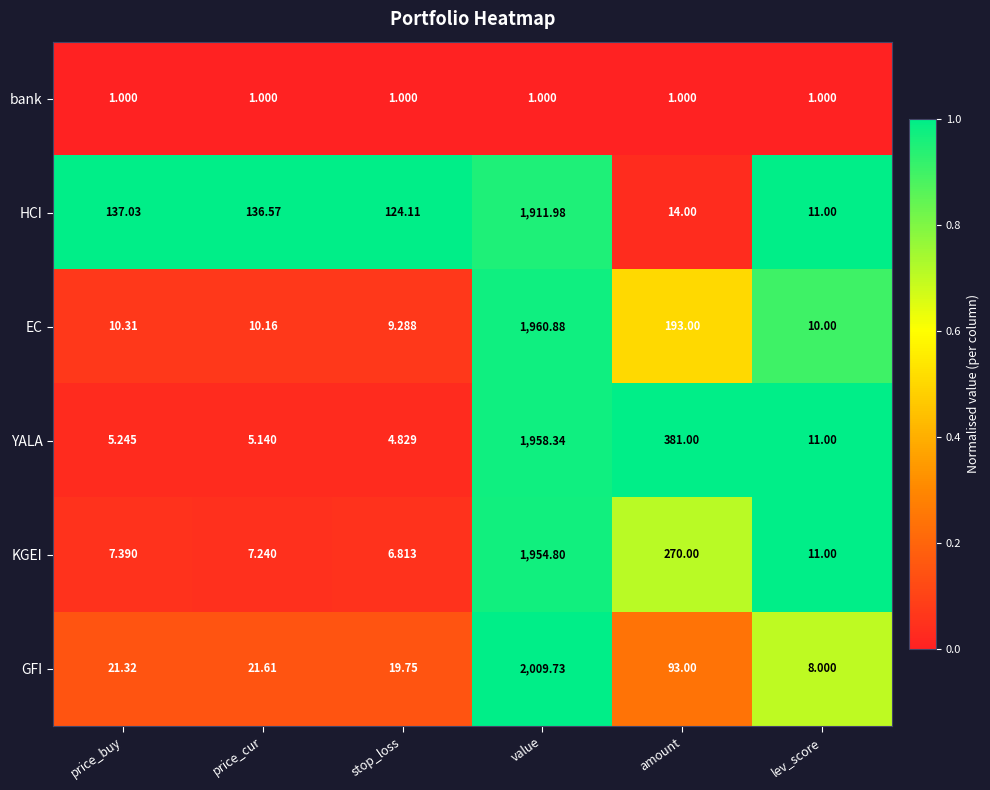

Which series has the largest total across all categories?

YALA